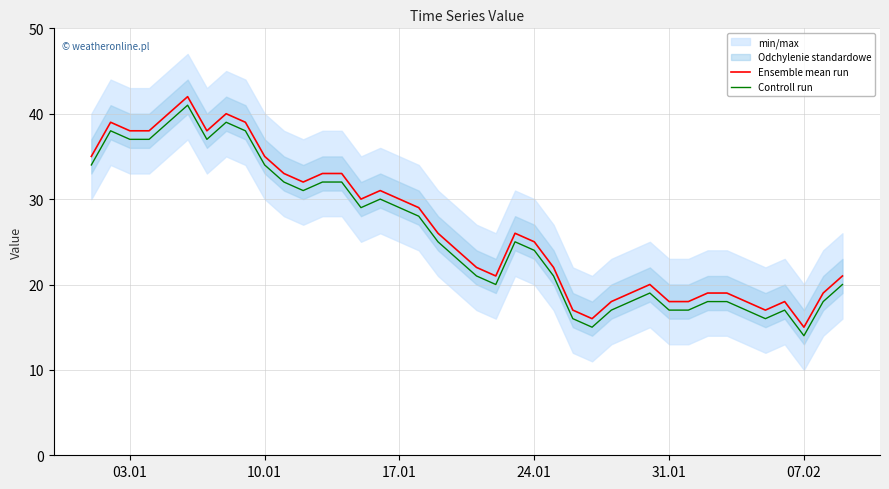

True or false: Ensemble mean run has more than 1 interior local peaks.

True